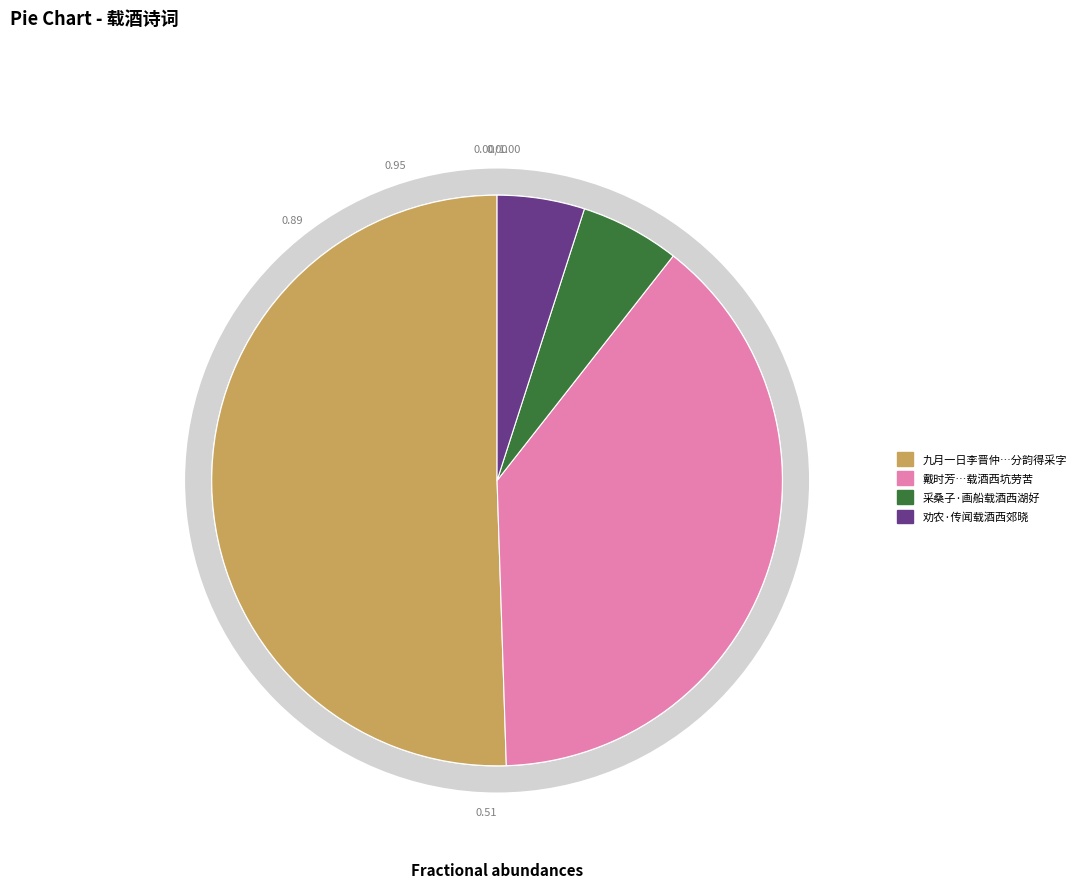

What percentage is the 劝农·传闻载酒西郊晓 slice, to the nearest percent?

5%